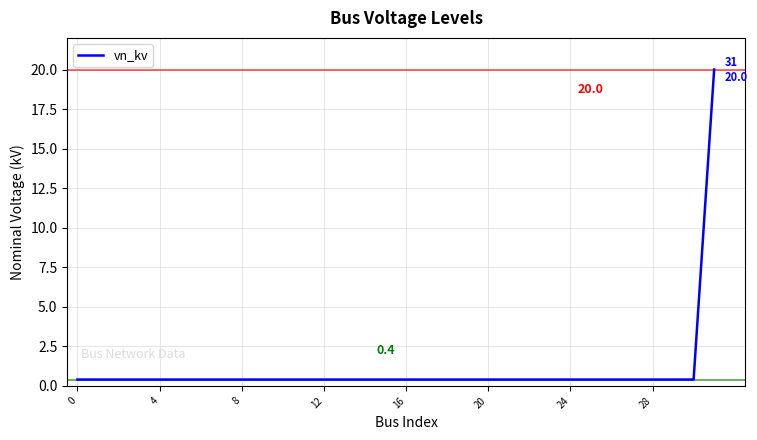

What is the maximum value shown in the chart?

20.0